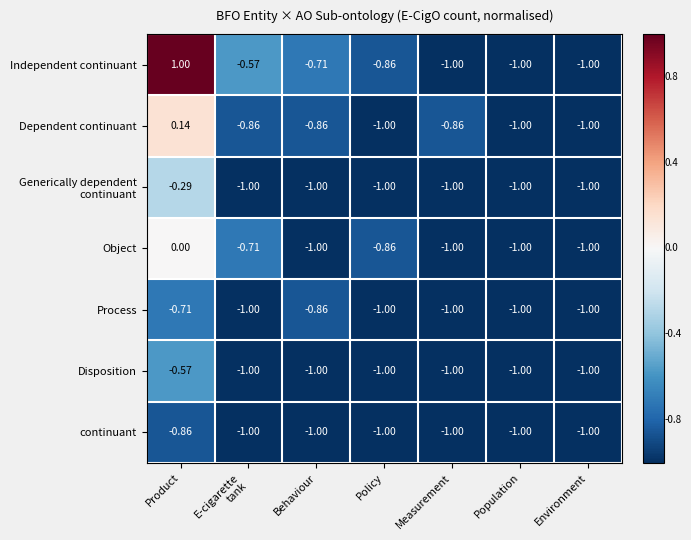

At which label is Object closest to 0?

Product